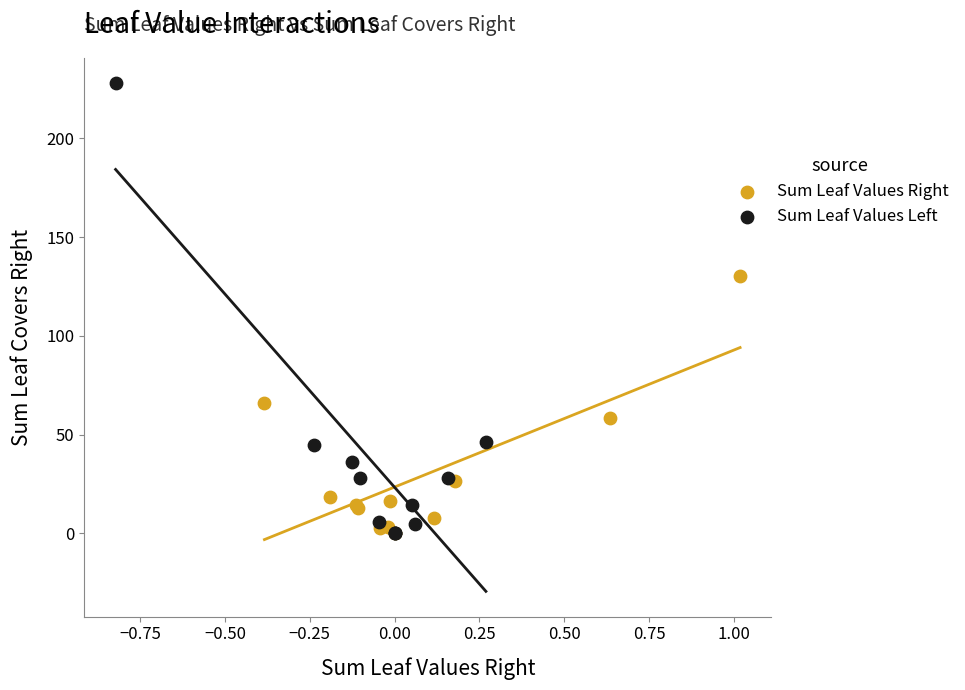

Which series has the widest spread of Y values?

Sum Leaf Values Left